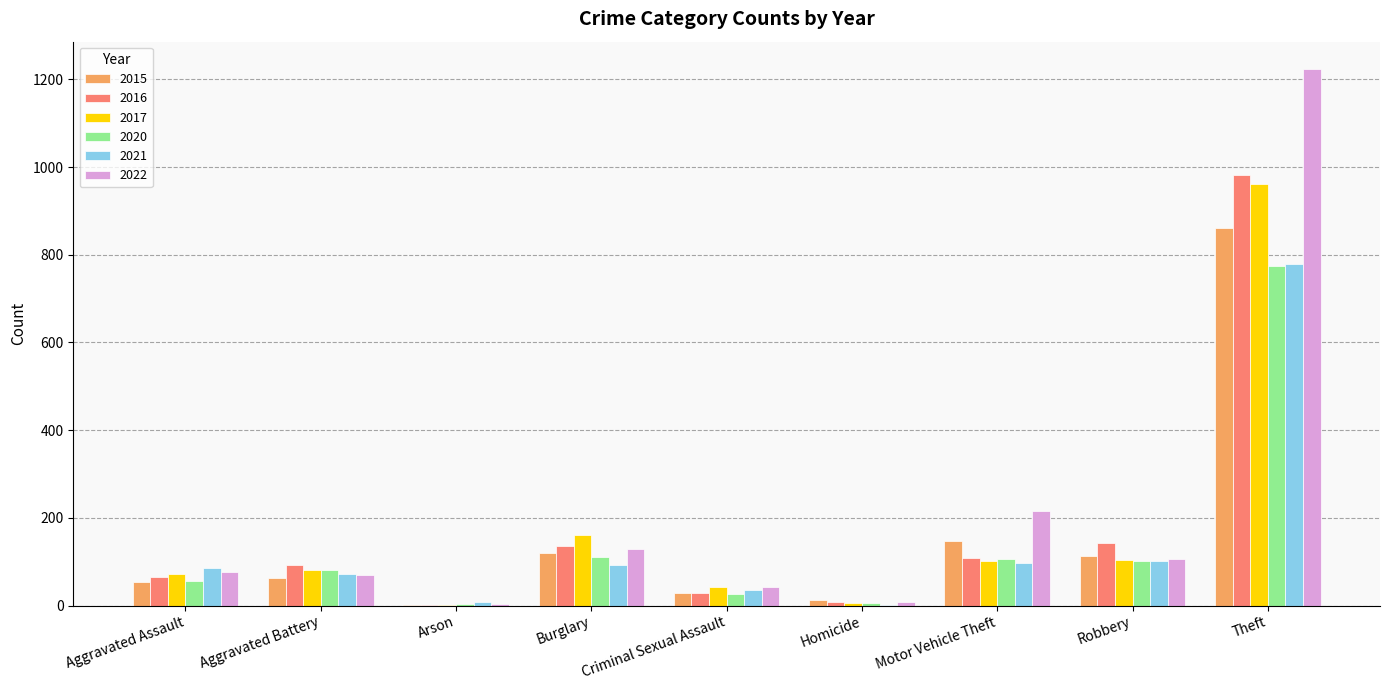

At which label does 2021 reach its peak?

Theft